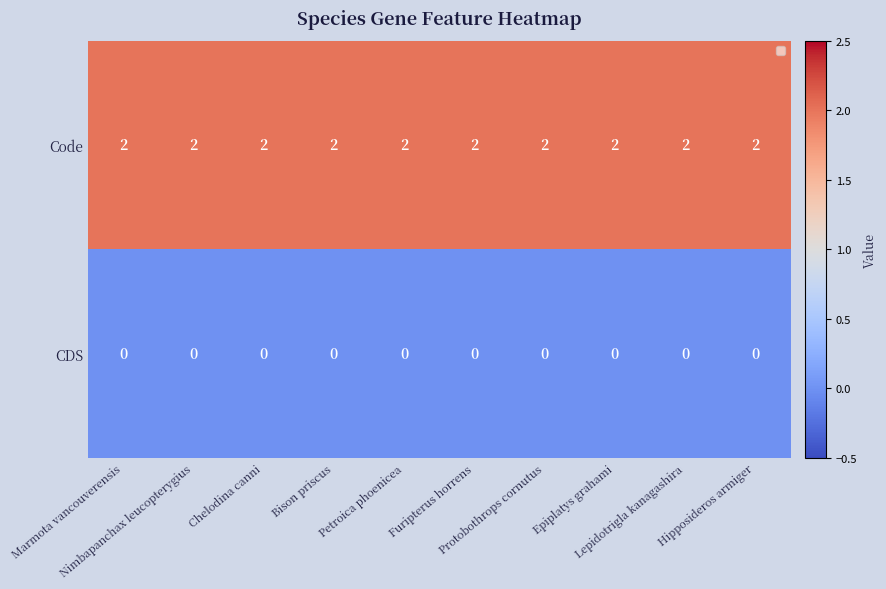

At how many categories does at least one series exceed 1?

10